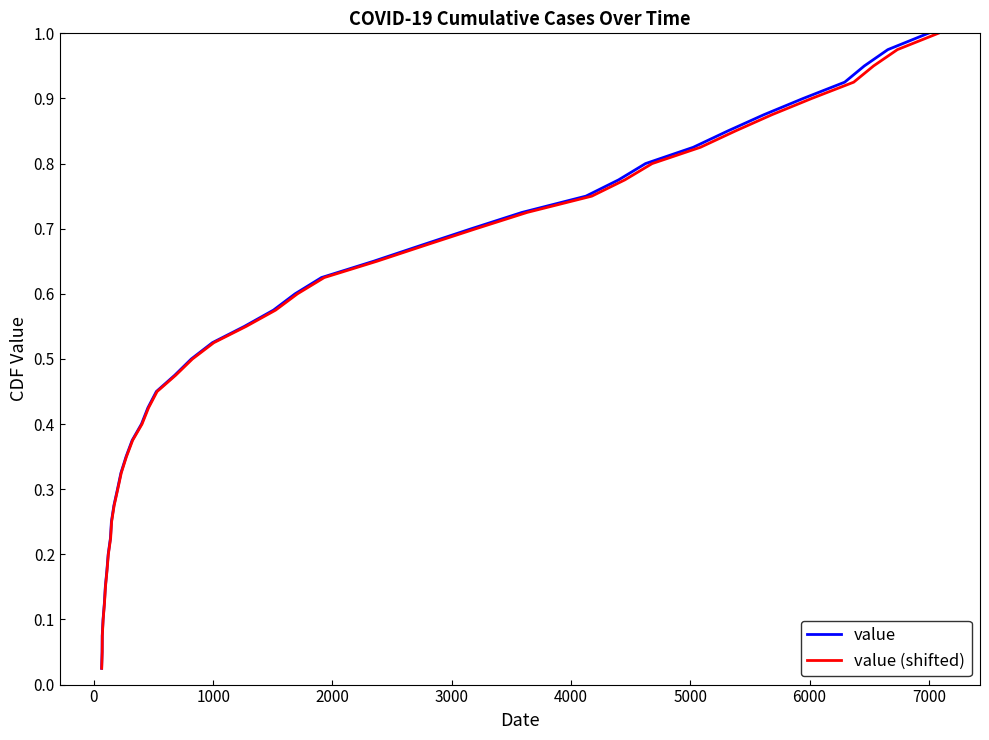

Reading left to right, extract all data points from this chart.

value: 0.0	0.1	0.1	0.1	0.1	0.1	0.2	0.2	0.2	0.2	0.3	0.3	0.3	0.3	0.4	0.4	0.4	0.5	0.5	0.5	0.5	0.6	0.6	0.6	0.6	0.7	0.7	0.7	0.7	0.8	0.8	0.8	0.8	0.8	0.9	0.9	0.9	0.9	1.0	1.0
value (shifted): 0.0	0.1	0.1	0.1	0.1	0.1	0.2	0.2	0.2	0.2	0.3	0.3	0.3	0.3	0.4	0.4	0.4	0.5	0.5	0.5	0.5	0.6	0.6	0.6	0.6	0.7	0.7	0.7	0.7	0.8	0.8	0.8	0.8	0.8	0.9	0.9	0.9	0.9	1.0	1.0